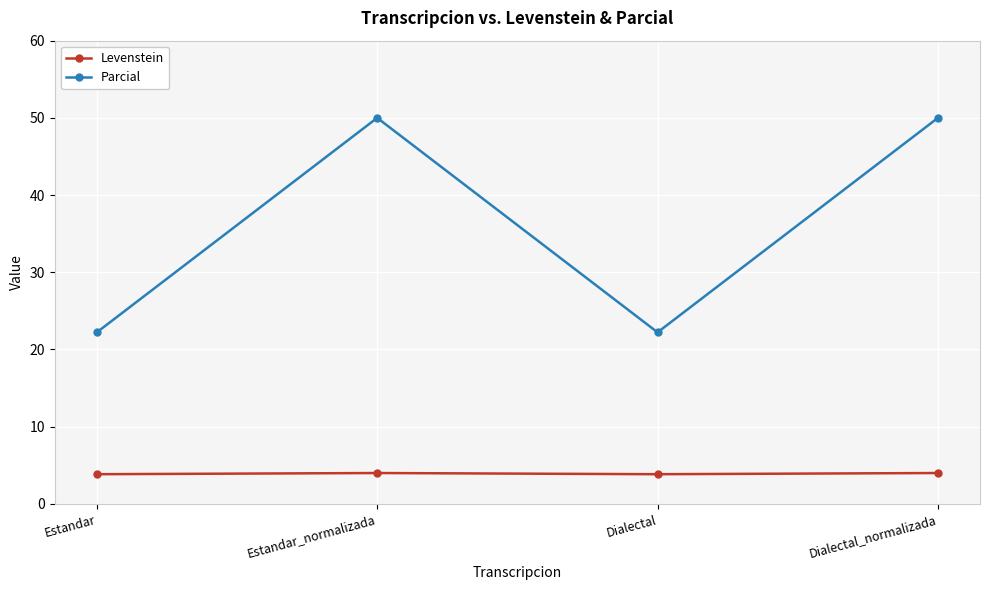

List the series in order of their overall mean, lowest first.

Levenstein, Parcial